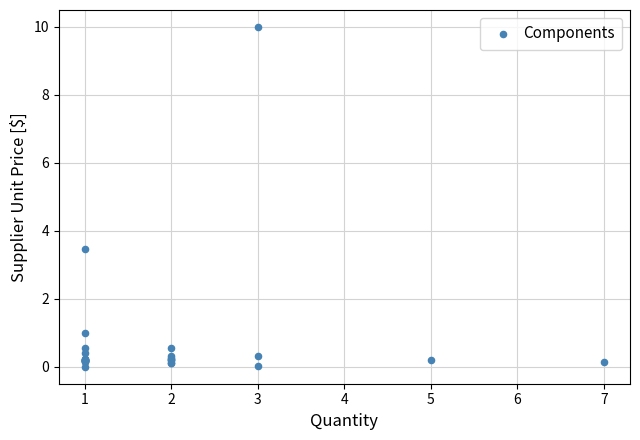

What Y value in the scatter plot is closest to 5?

3.5